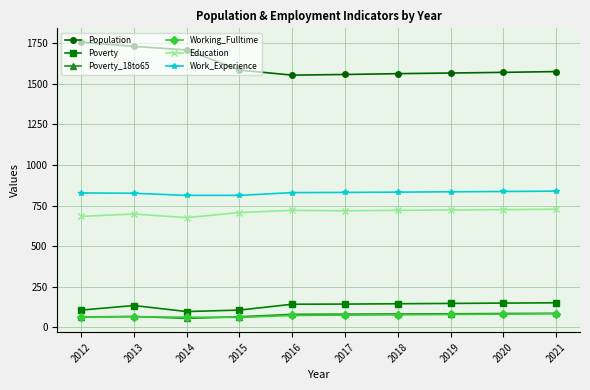

What are all the series names shown in the legend?

Population, Poverty, Poverty_18to65, Working_Fulltime, Education, Work_Experience